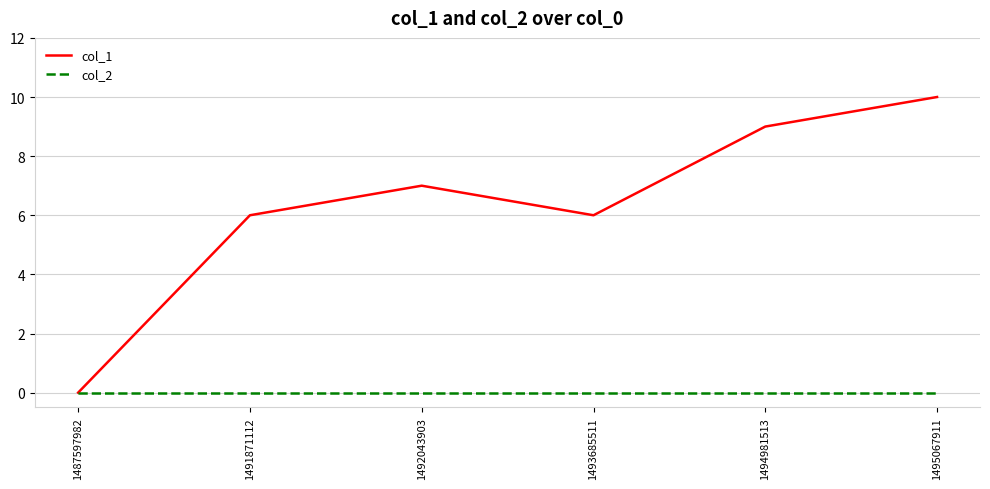

Count the col_1 values in the range 6 to 9.

4